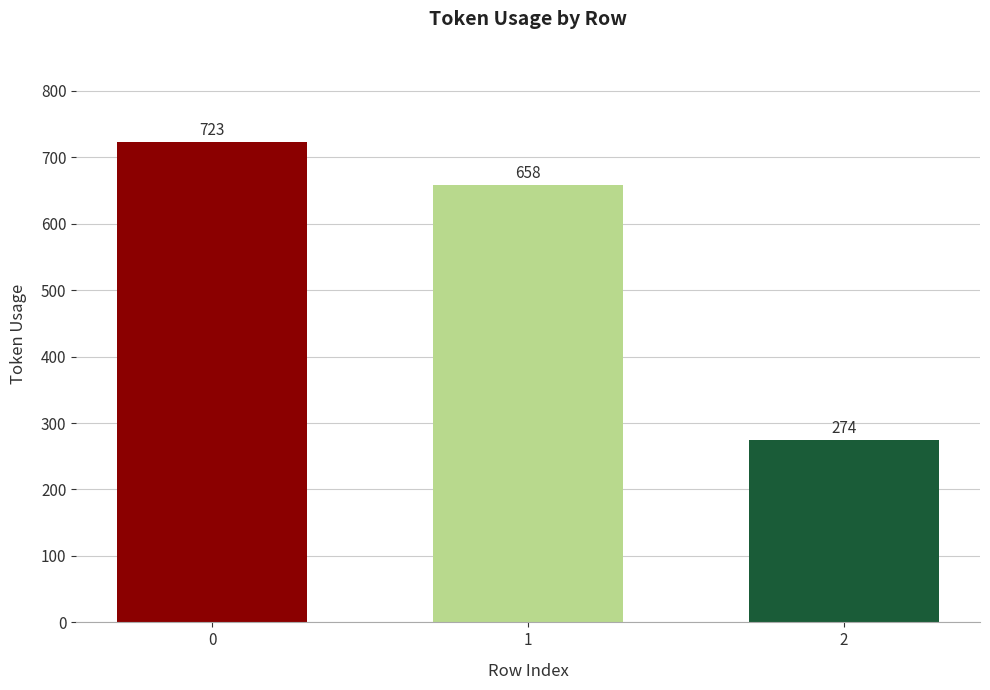

How many distinct data groups are displayed?

1